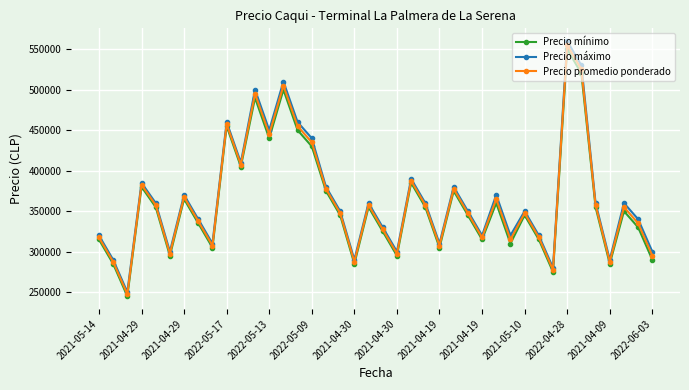

Count the number of categories in the chart.

40